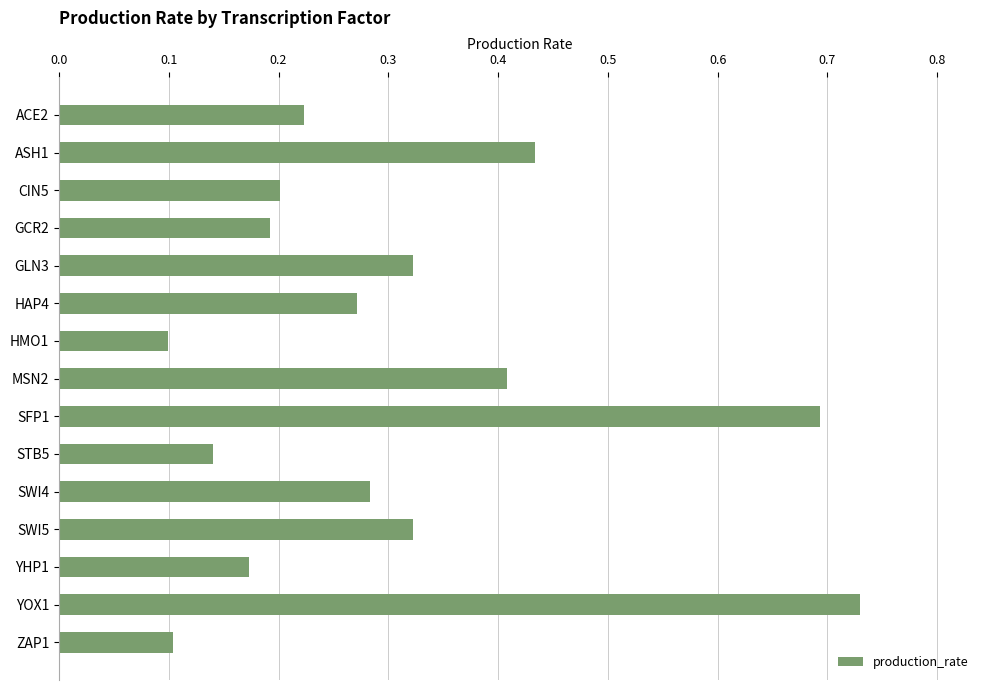

The value at ACE2 is 0.4. True or false?

False